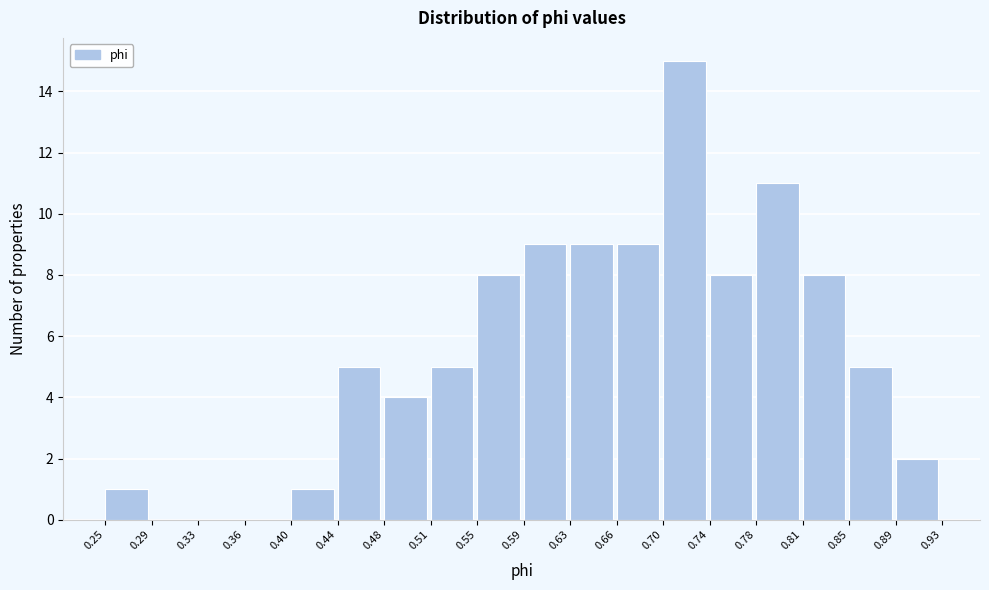

Reading left to right, transcribe this chart: for each bar, give the range it covers on the x-axis and its height. The values are not printed on the chart, so give them approximately, as read against the axis.

0.25 to 0.29: 1
0.29 to 0.33: 0
0.33 to 0.36: 0
0.36 to 0.40: 0
0.40 to 0.44: 1
0.44 to 0.48: 5
0.48 to 0.51: 4
0.51 to 0.55: 5
0.55 to 0.59: 8
0.59 to 0.63: 9
0.63 to 0.66: 9
0.66 to 0.70: 9
0.70 to 0.74: 15
0.74 to 0.78: 8
0.78 to 0.81: 11
0.81 to 0.85: 8
0.85 to 0.89: 5
0.89 to 0.93: 2